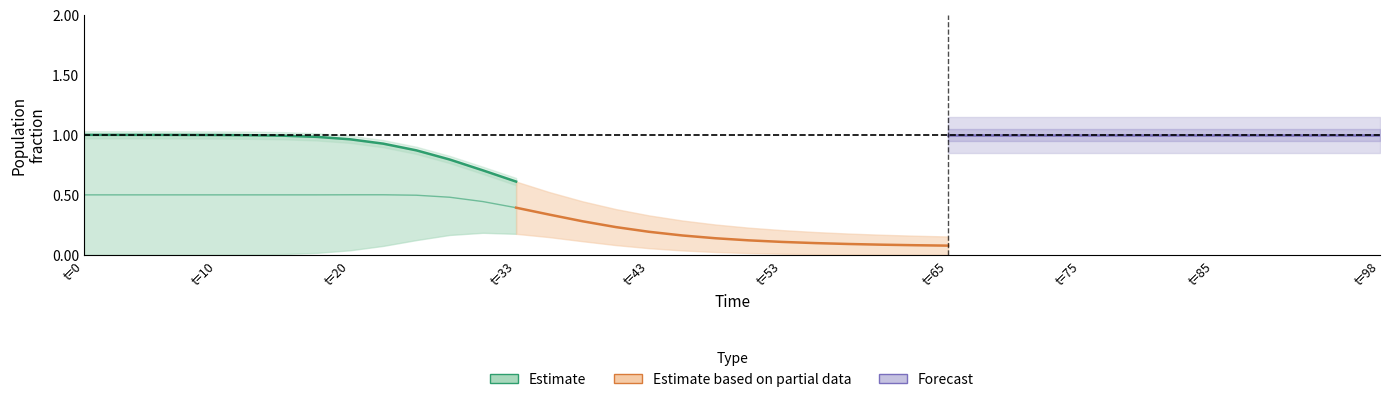

Reading left to right, what are all the values shown in this chart?

Estimate: 1.0	1.0	1.0	1.0	1.0	1.0	1.0	1.0	1.0	0.9	0.9	0.8	0.7	0.6
Estimate based on partial data: 0.4	0.3	0.3	0.2	0.2	0.2	0.1	0.1	0.1	0.1	0.1	0.1	0.1	0.1
Forecast: 1.0	1.0	1.0	1.0	1.0	1.0	1.0	1.0	1.0	1.0	1.0	1.0	1.0	1.0